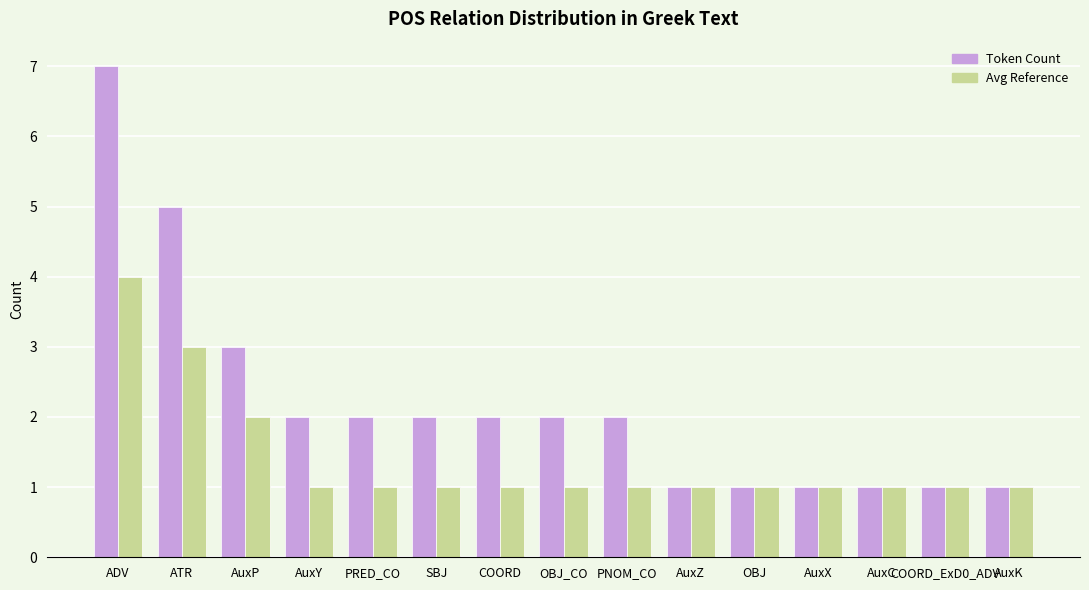

What is the difference between the maximum and minimum values in the Token Count series?

6